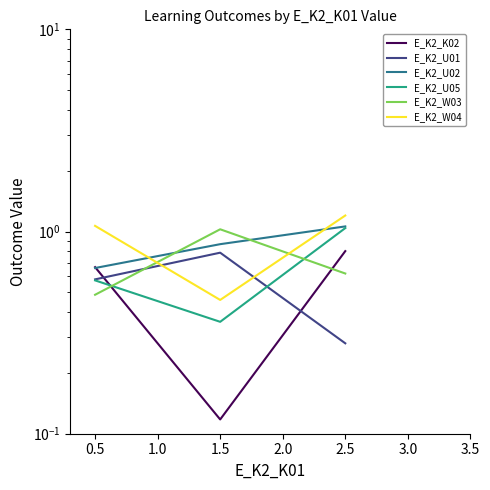

How many categories are shown in the chart?

3